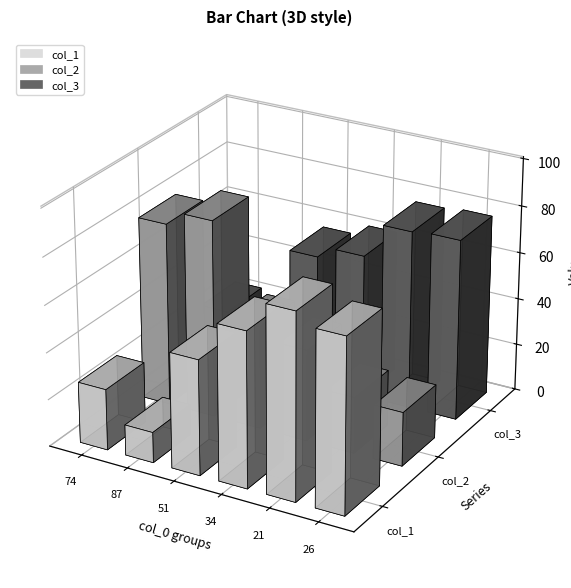

At which label does col_3 first exceed 61?

21